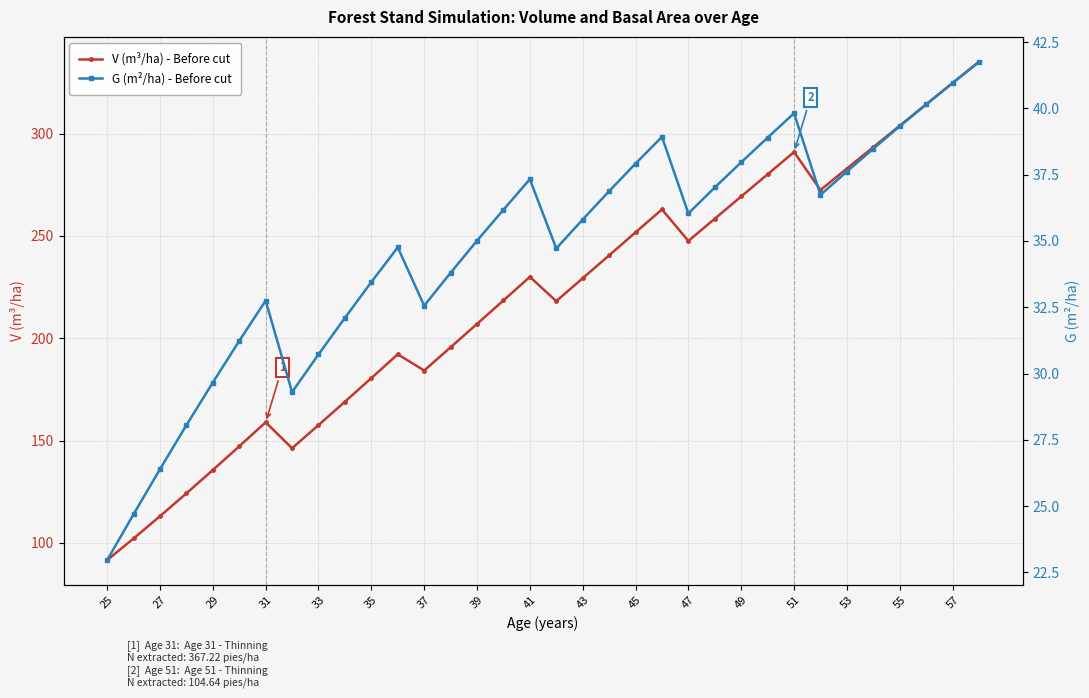

How many data points in G (m²/ha) - Before cut are less than 36?

17